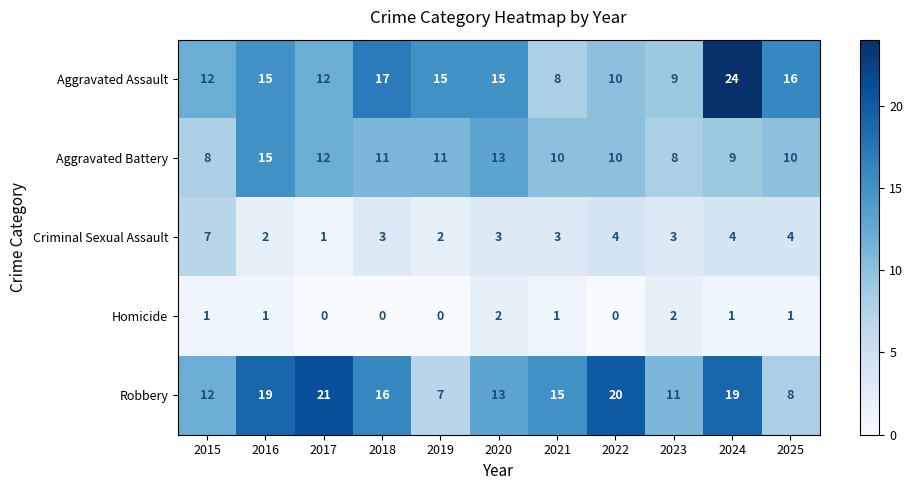

Which series changed the most between 2022 and 2025?

Robbery